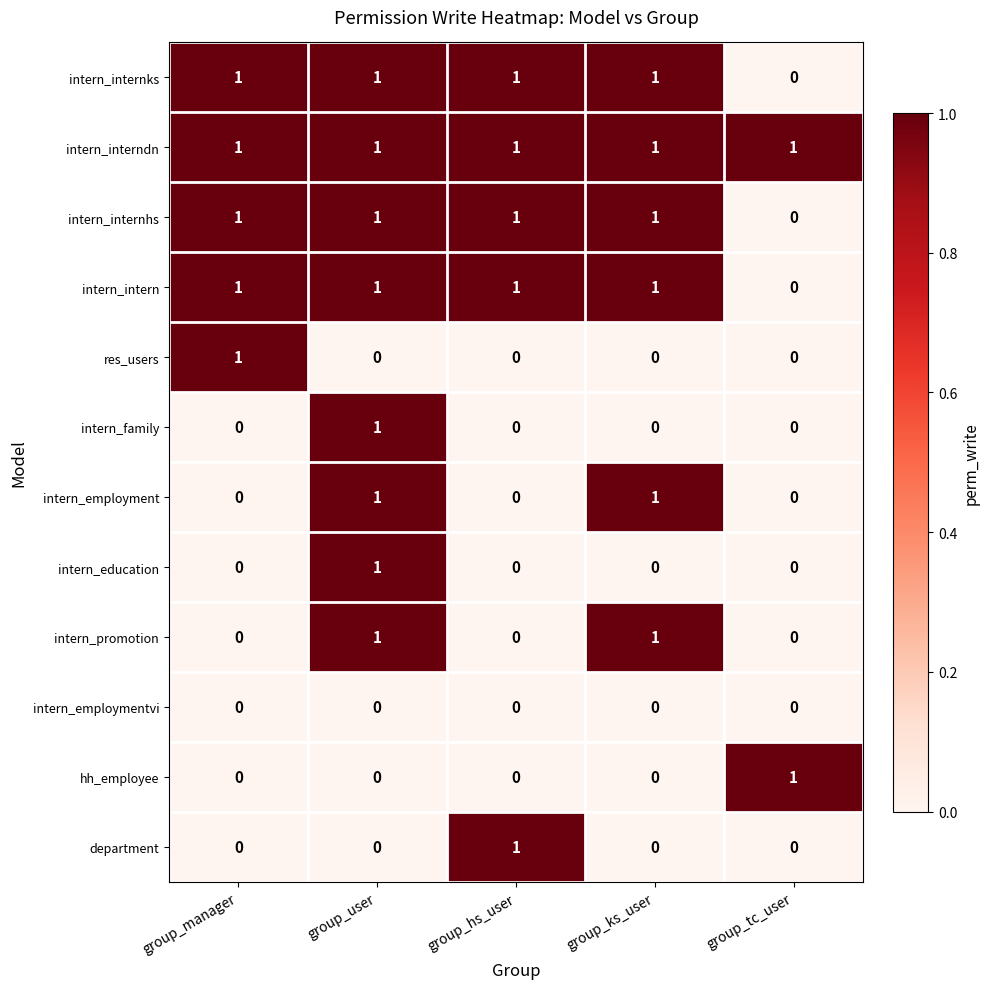

What is the sum of all intern_intern values?

4